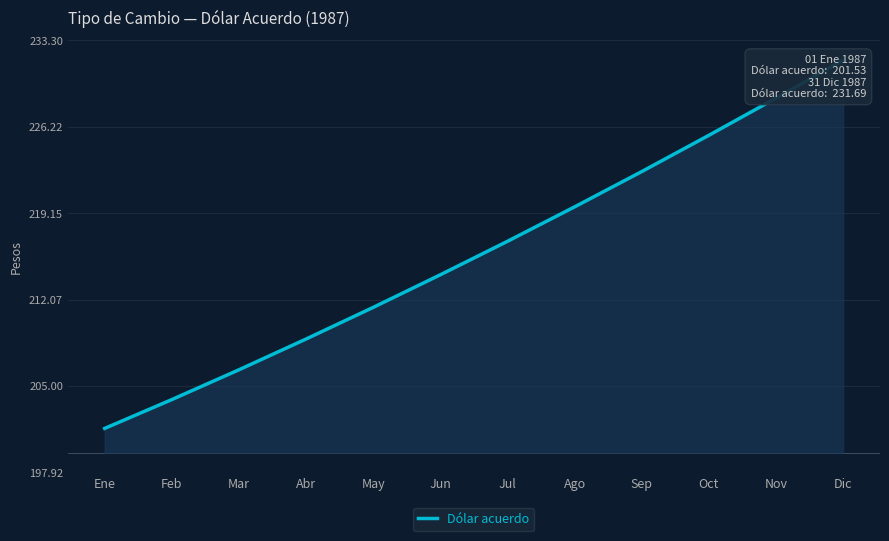

How many categories are shown in the chart?

12